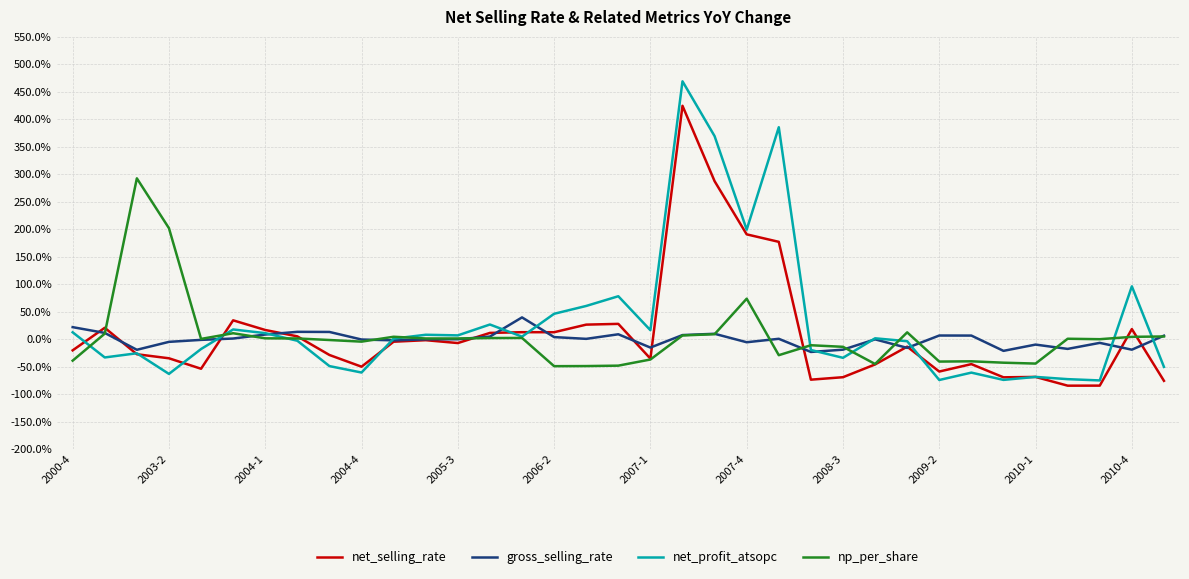

Reading left to right, list all the values displayed in this chart.

net_selling_rate: -0.2	0.2	-0.3	-0.3	-0.5	0.3	0.2	0.1	-0.3	-0.5	-0.0	-0.0	-0.1	0.1	0.1	0.1	0.3	0.3	-0.4	4.2	2.9	1.9	1.8	-0.7	-0.7	-0.5	-0.1	-0.6	-0.5	-0.7	-0.7	-0.8	-0.8	0.2	-0.8
gross_selling_rate: 0.2	0.1	-0.2	-0.0	-0.0	0.0	0.1	0.1	0.1	-0.0	-0.0	-0.0	-0.0	0.0	0.4	0.0	0.0	0.1	-0.2	0.1	0.1	-0.1	0.0	-0.2	-0.2	-0.0	-0.2	0.1	0.1	-0.2	-0.1	-0.2	-0.1	-0.2	0.1
net_profit_atsopc: 0.1	-0.3	-0.3	-0.6	-0.2	0.2	0.1	-0.0	-0.5	-0.6	0.0	0.1	0.1	0.3	0.0	0.5	0.6	0.8	0.2	4.7	3.7	2.0	3.9	-0.2	-0.3	0.0	-0.0	-0.7	-0.6	-0.7	-0.7	-0.7	-0.8	1.0	-0.5
np_per_share: -0.4	0.1	2.9	2.0	0.0	0.1	0.0	0.0	-0.0	-0.0	0.0	0.0	0.0	0.0	0.0	-0.5	-0.5	-0.5	-0.4	0.1	0.1	0.7	-0.3	-0.1	-0.1	-0.5	0.1	-0.4	-0.4	-0.4	-0.4	0.0	-0.0	0.0	0.0